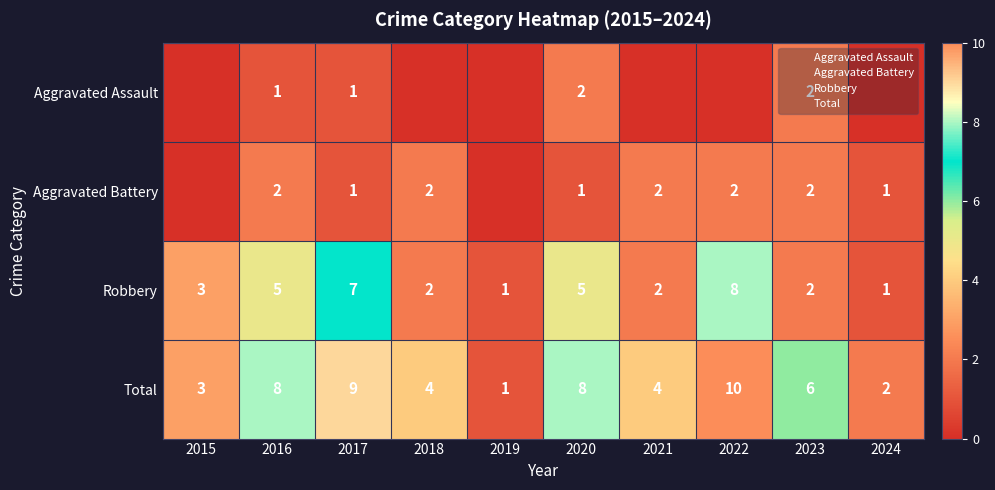

At which label is Aggravated Battery closest to 1?

2017